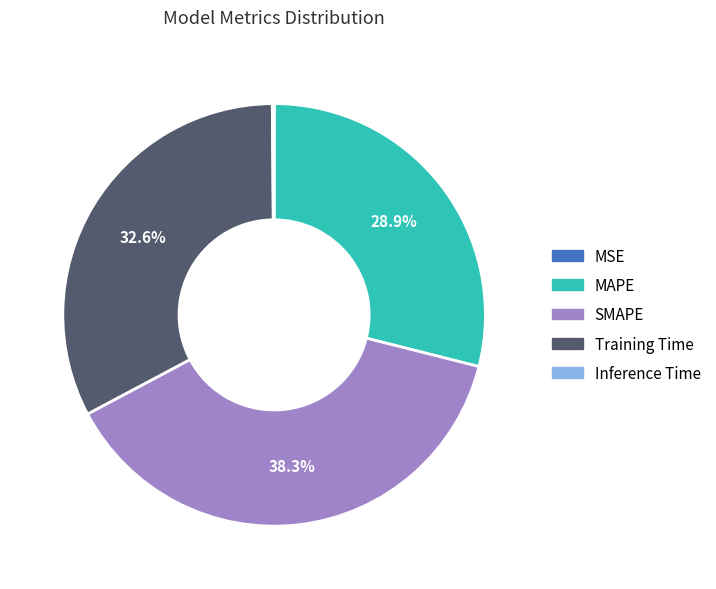

Between MAPE and SMAPE, which is larger?

SMAPE